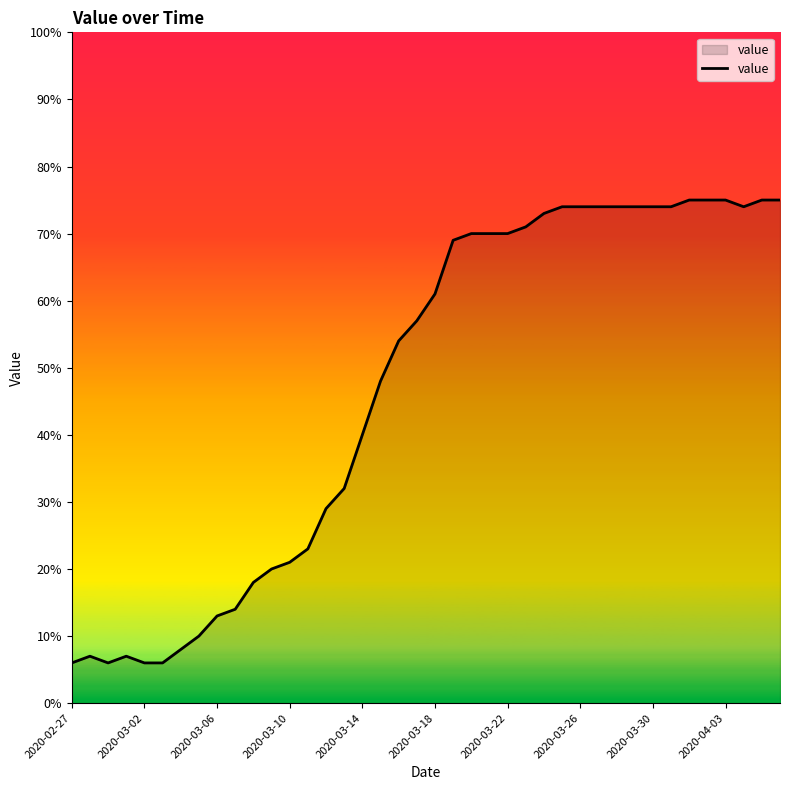

What is the greatest value displayed?

75